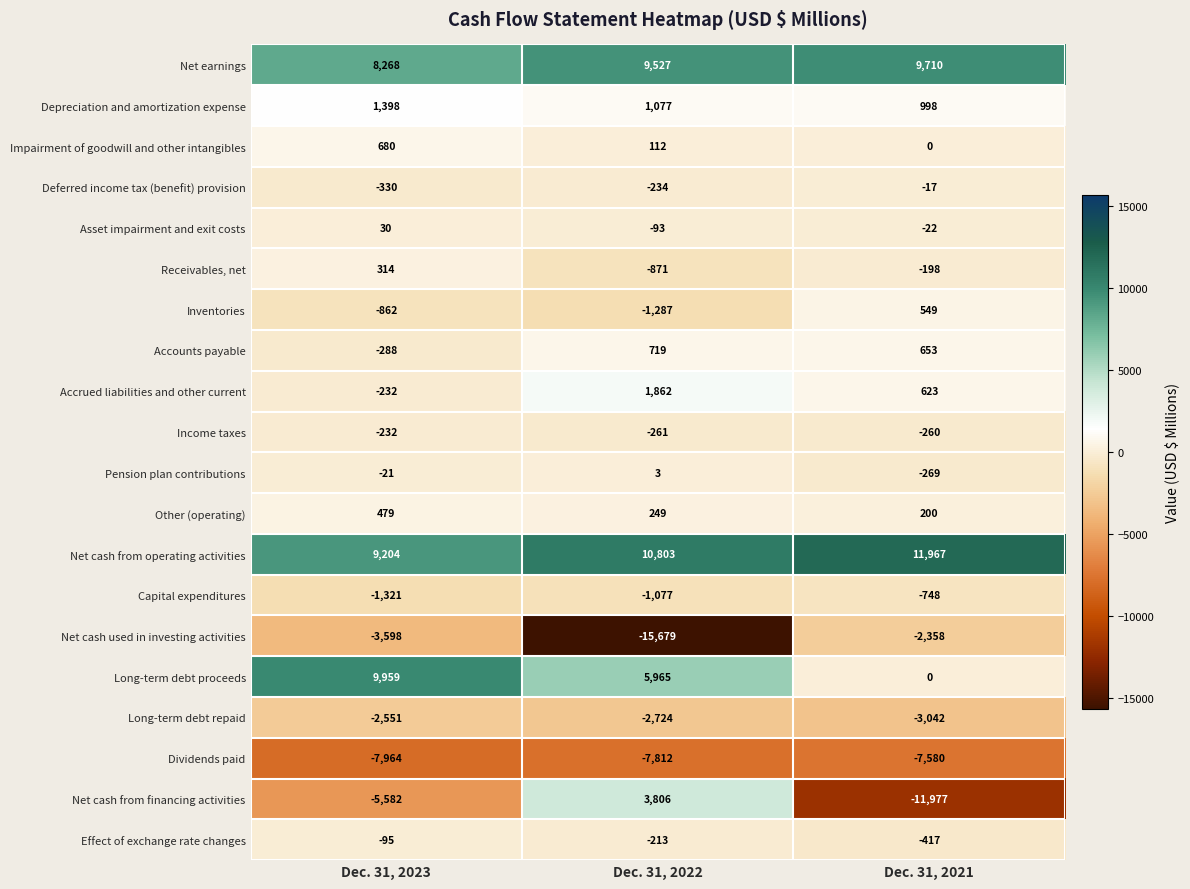

True or false: Dividends paid has a value of -12385 at Dec. 31, 2021.

False